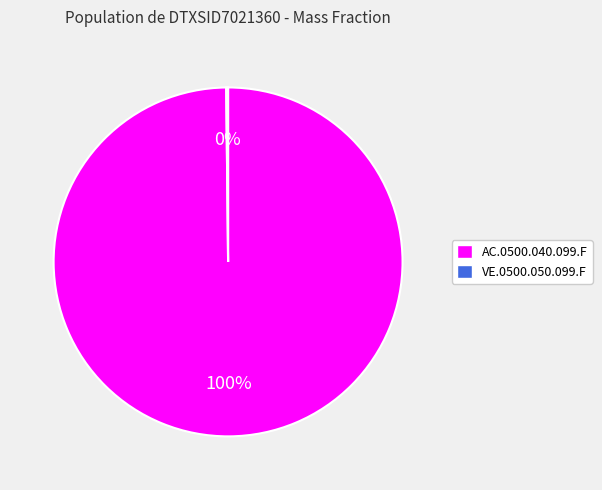

What is the majority slice?

AC.0500.040.099.F